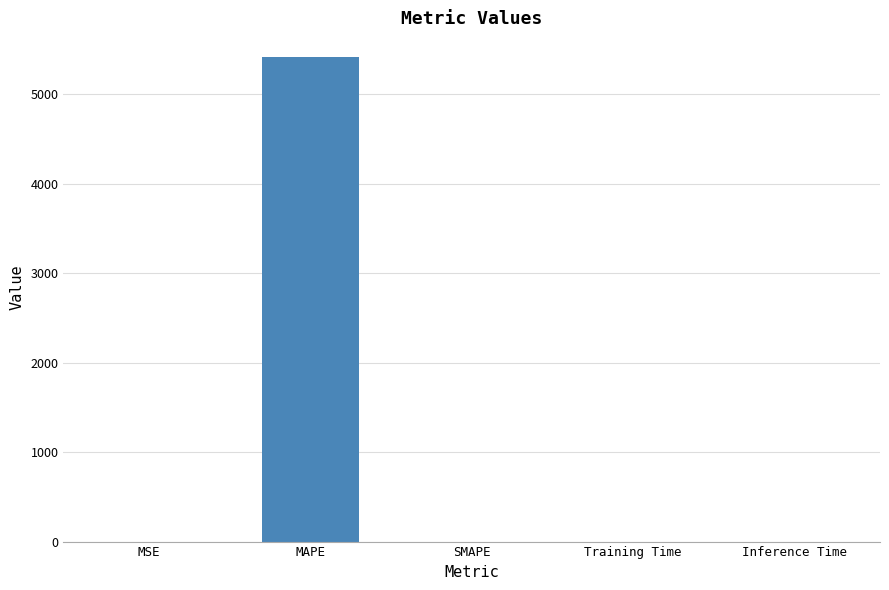

Count the number of categories in the chart.

5